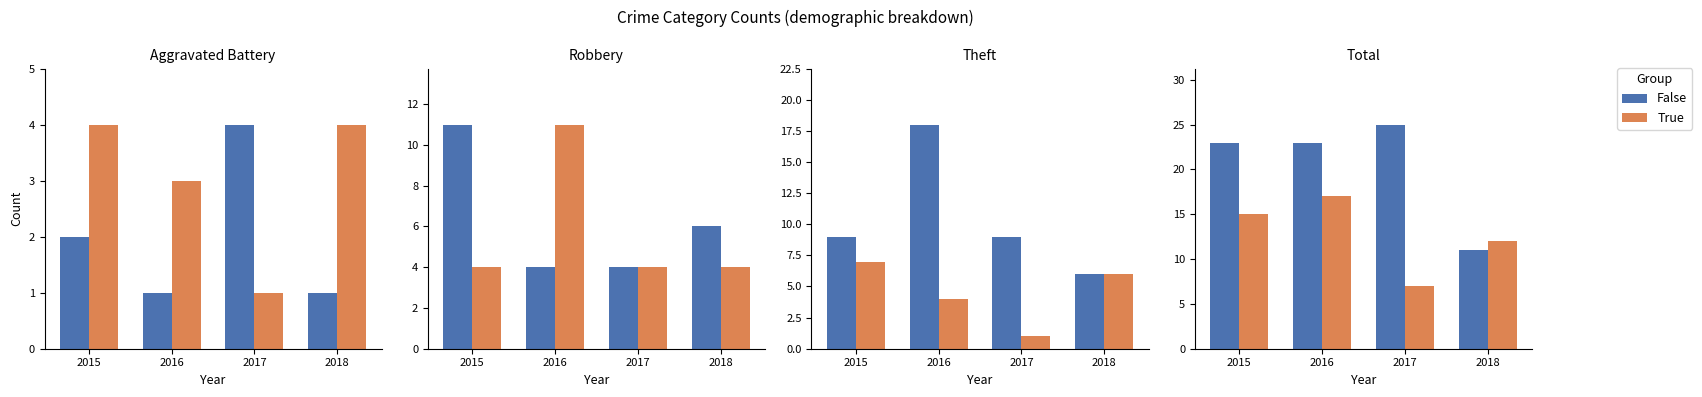

Between 2017 and 2016, which is larger?

2017